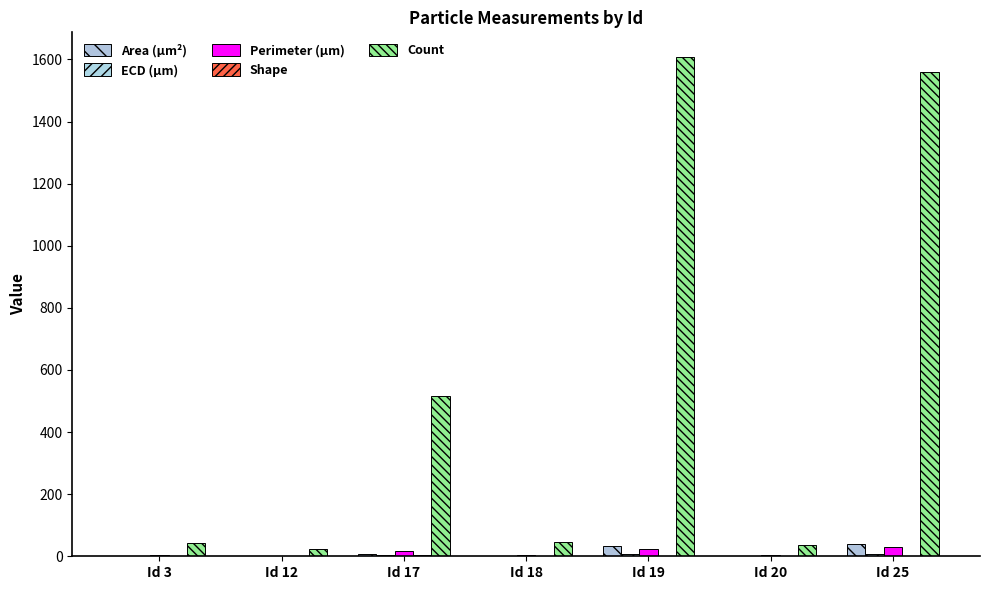

What is the maximum value for Area (μm²)?

38.7